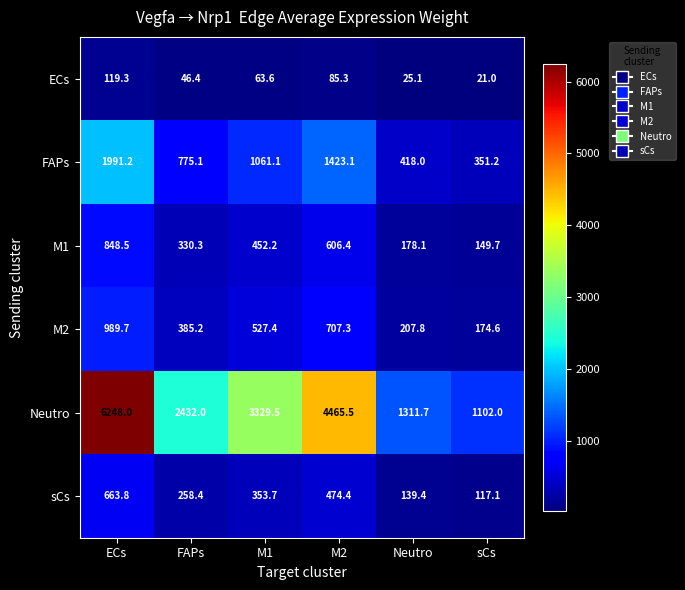

At which category does the chart reach its minimum across all series?

sCs